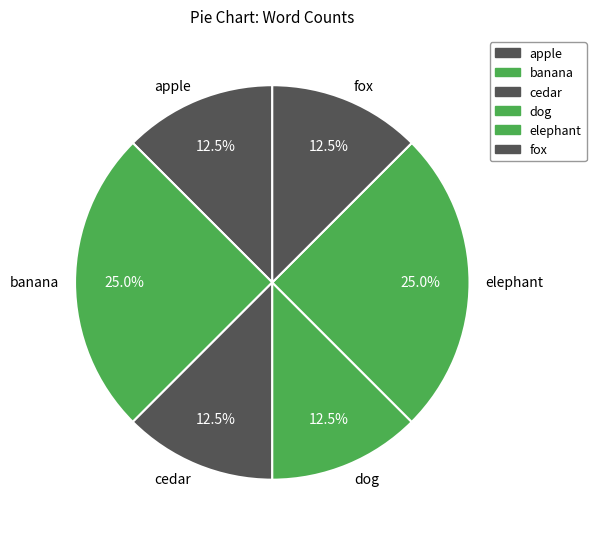

Does apple represent more than half of the total?

No